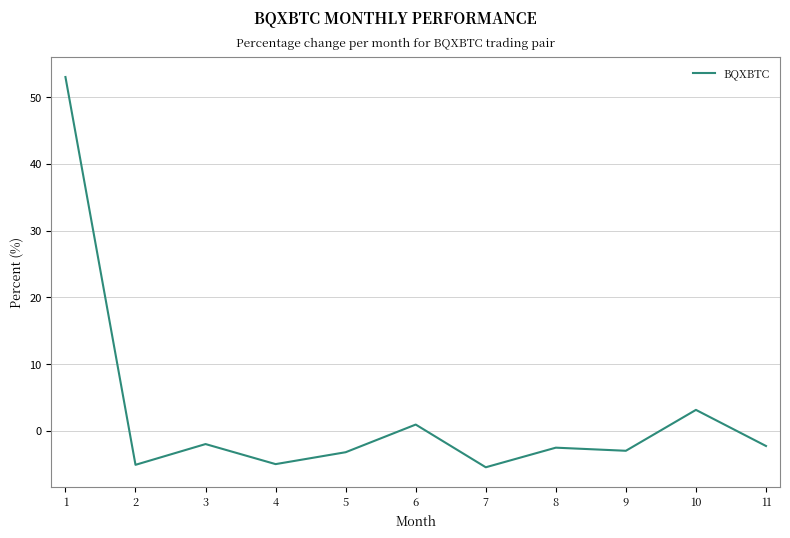

What is the sum of all values?

28.5